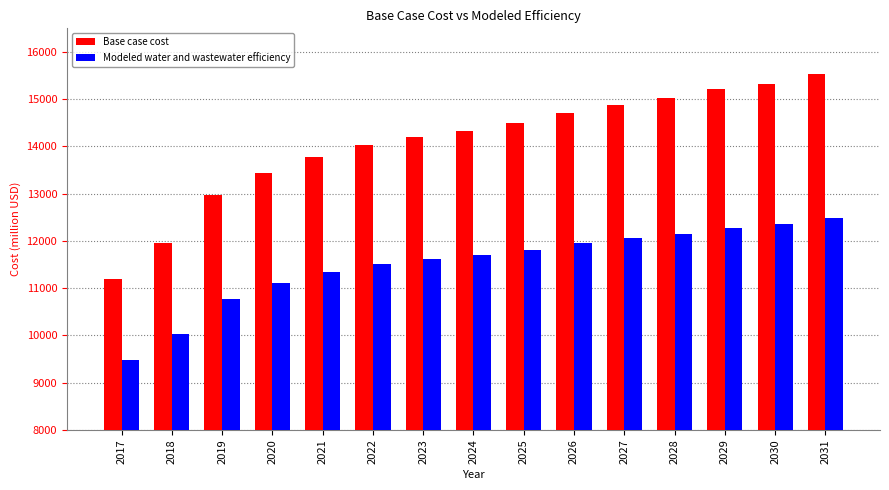

What is the value of the Base case cost bar at the 7th from the left?

14195.7